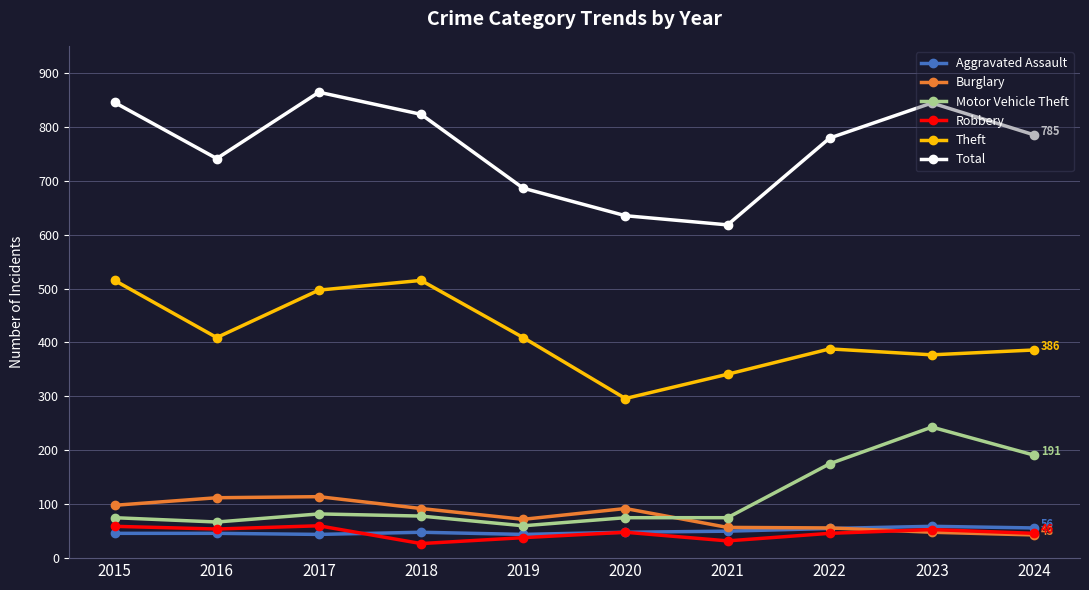

Is this an area chart (filled region under the line)?

No